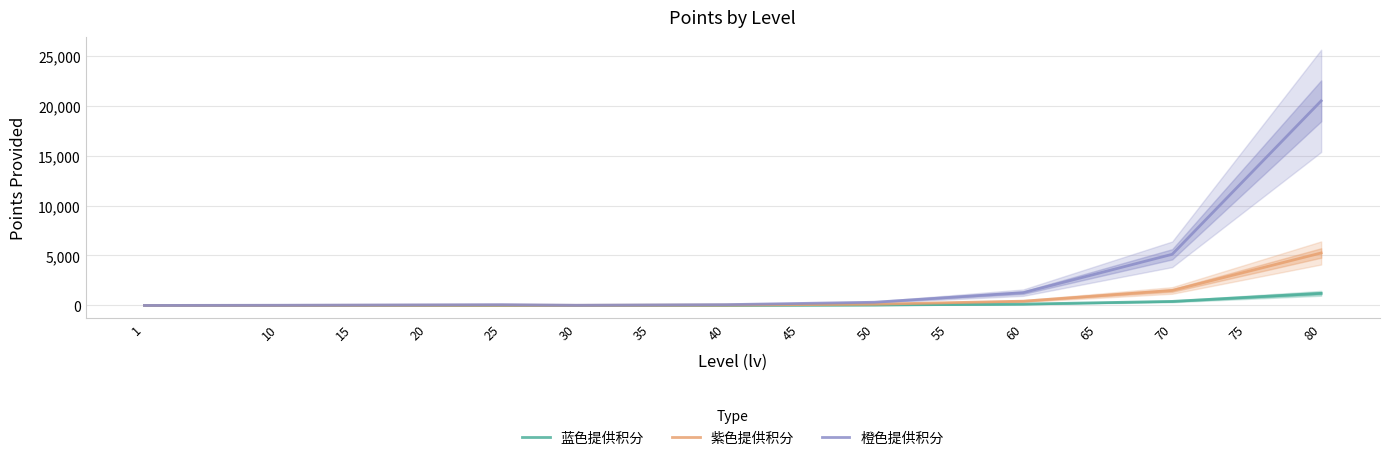

Reading right to left, transcribe all the data shown in this chart.

蓝色提供积分: 80=1215	75=810	70=405	65=270	60=135	55=90	50=45	45=30	40=15	35=10	30=5	25=4	20=3	15=2	10=1	1=0
紫色提供积分: 80=5252	75=3376	70=1500	65=964	60=428	55=275	50=123	45=79	40=35	35=22	30=10	25=20	20=15	15=10	10=5	1=0
橙色提供积分: 80=20480	75=12800	70=5120	65=3200	60=1280	55=800	50=320	45=200	40=80	35=50	30=20	25=80	20=60	15=40	10=20	1=0